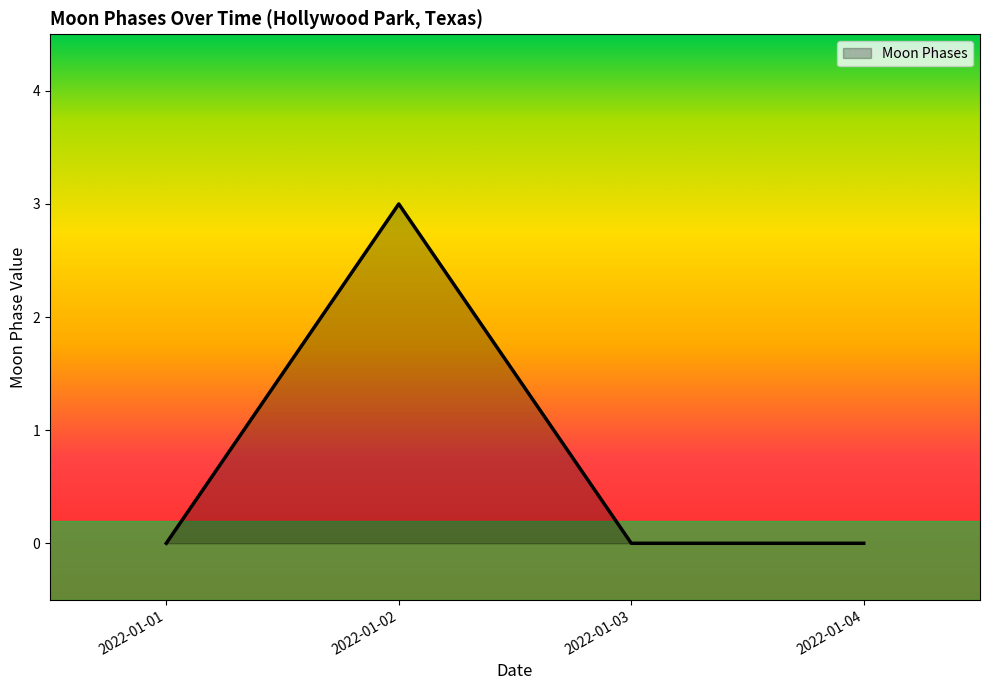

Is it true that the value at 2022-01-02 is 3?

True